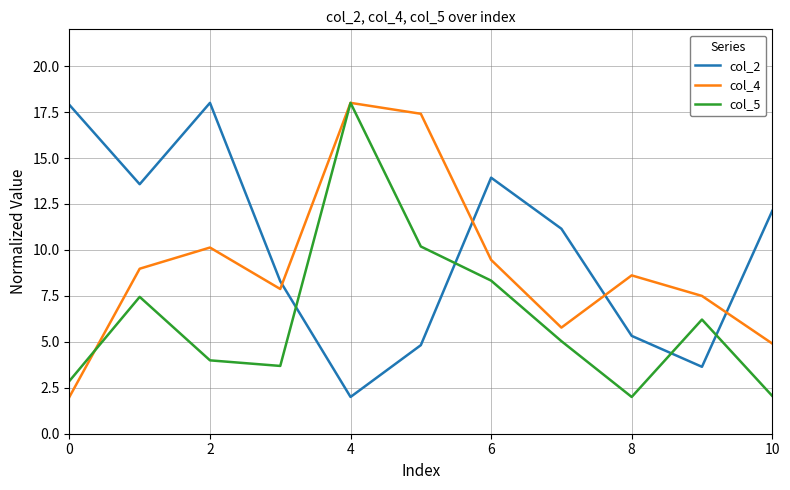

At how many categories does at least one series exceed 8?

10